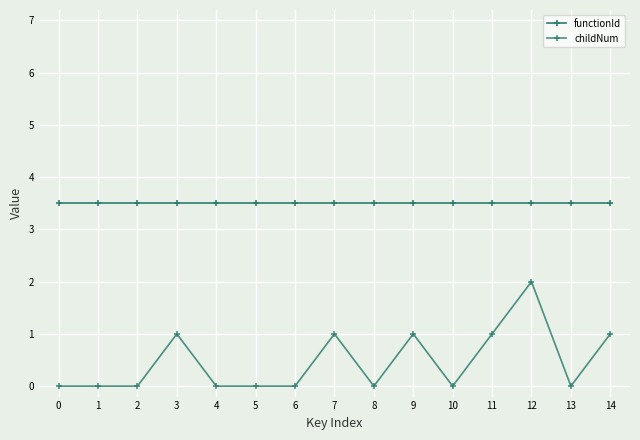

Does the chart have visible grid lines?

Yes